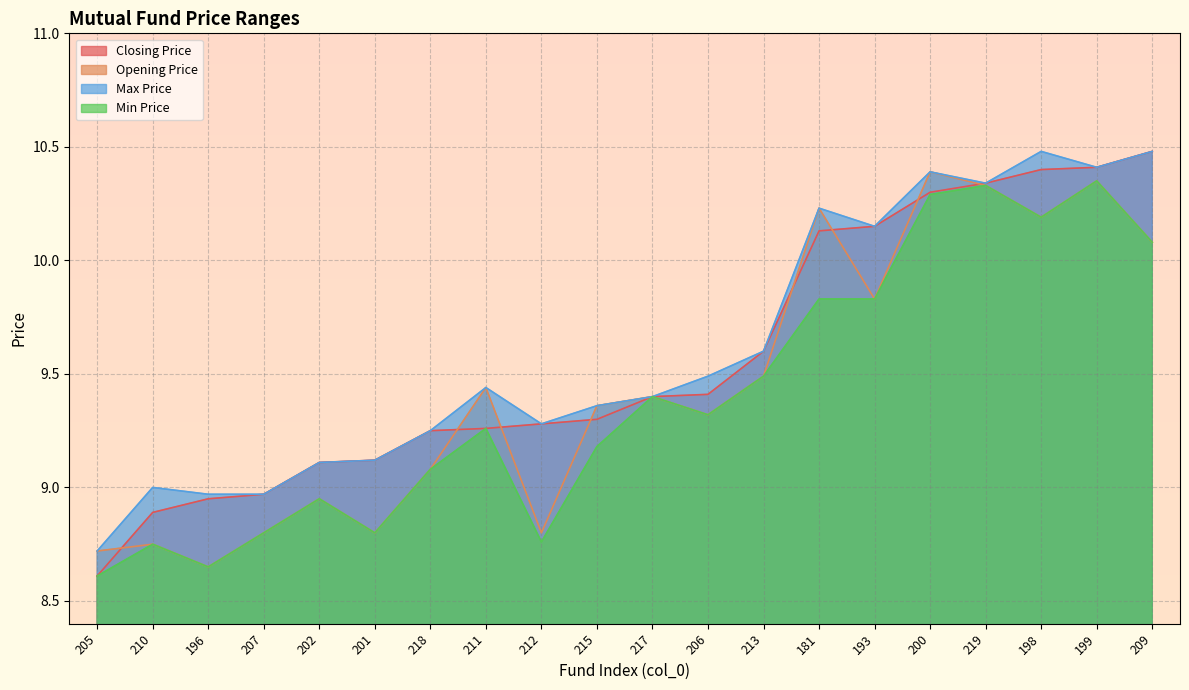

True or false: Max Price has more than 0 interior local peaks.

True